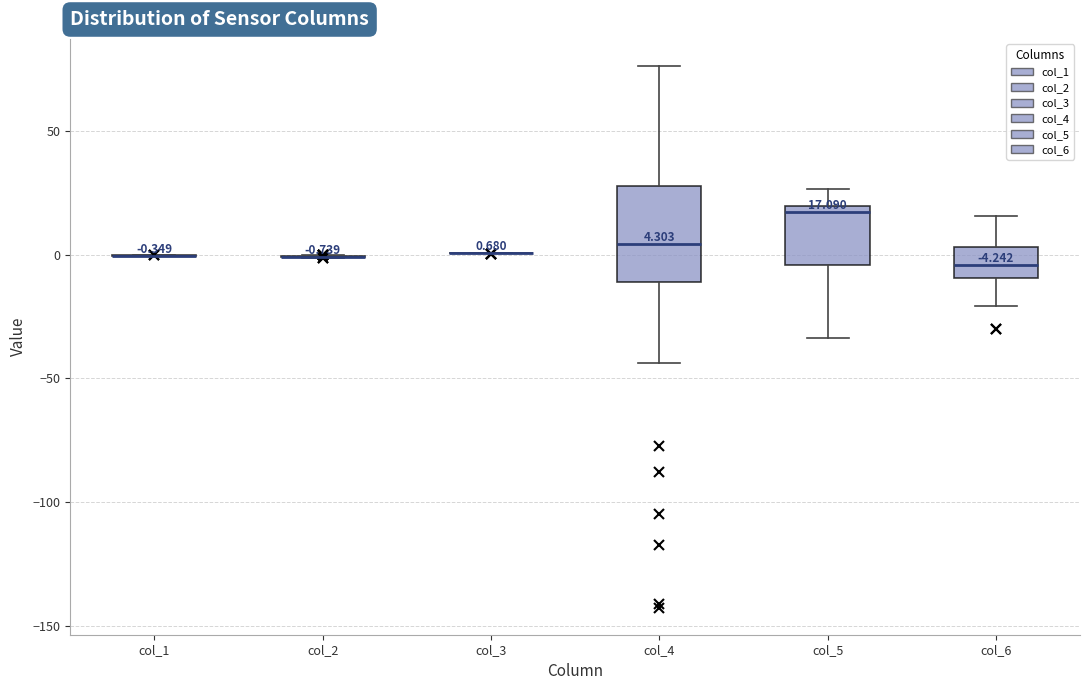

Which box is the tallest, from its lower edge to its upper edge?

col_4